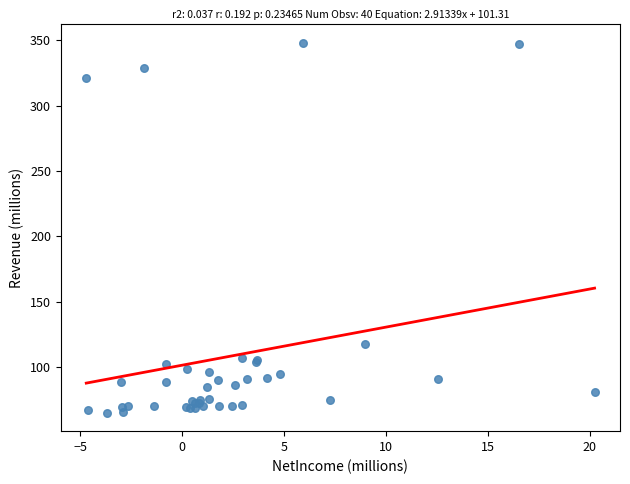

What Y value in the scatter plot is closest to 206?

117.9